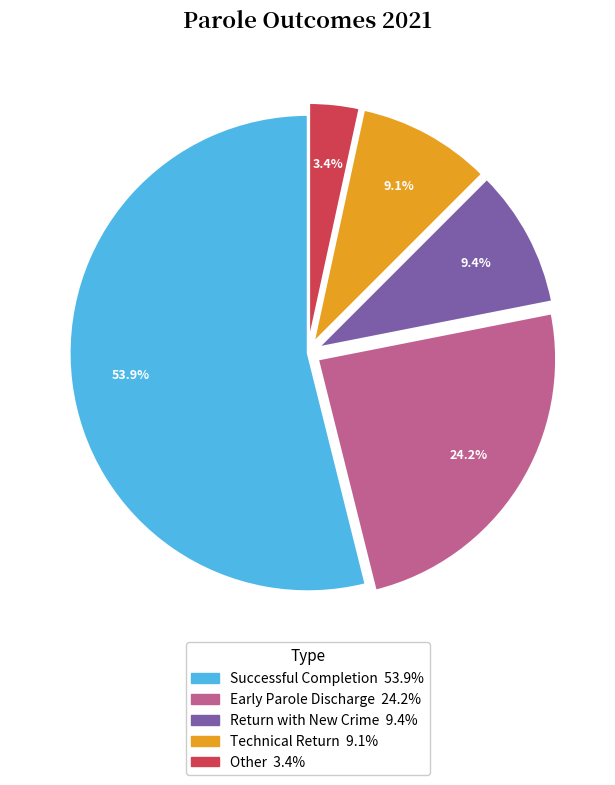

The Successful Completion slice represents 59% of the pie. True or false?

False